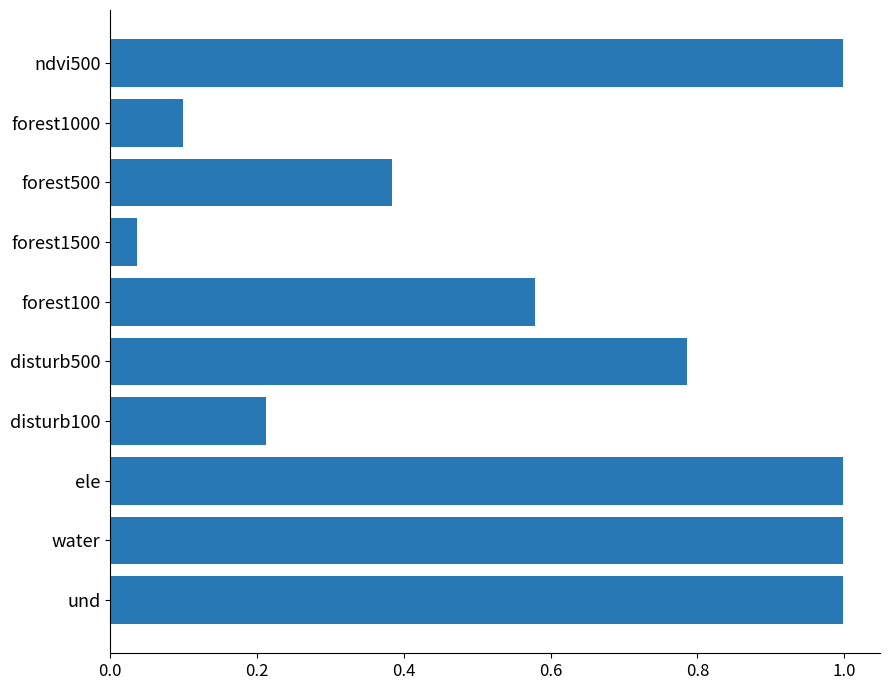

What is the sum of the values at forest1000 and und?

1.1